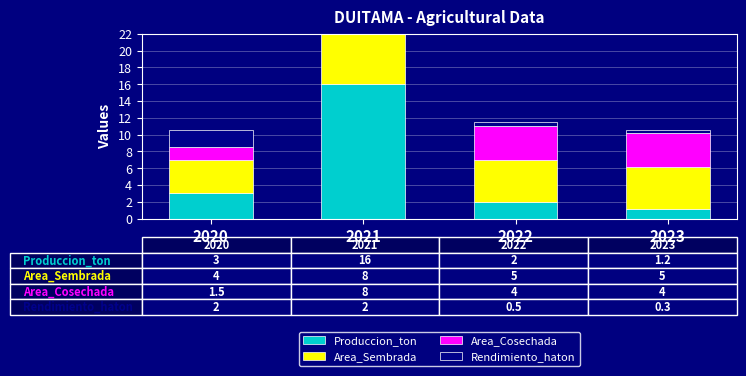

Which series has the largest total across all categories?

Produccion_ton